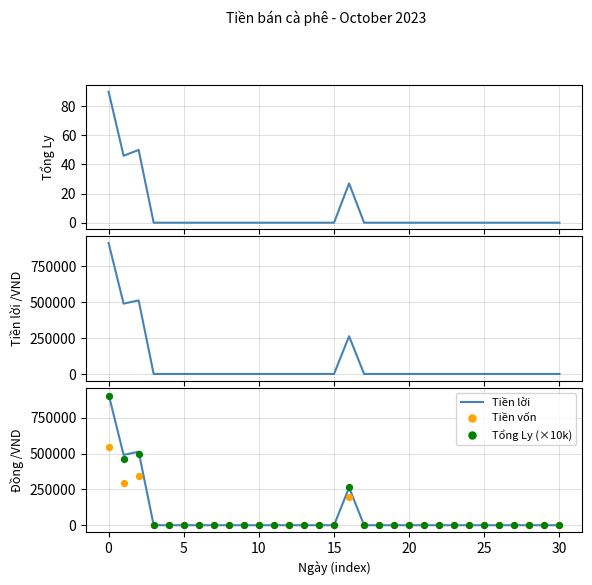

Which series has the largest Y range (max minus min)?

Tiền lời